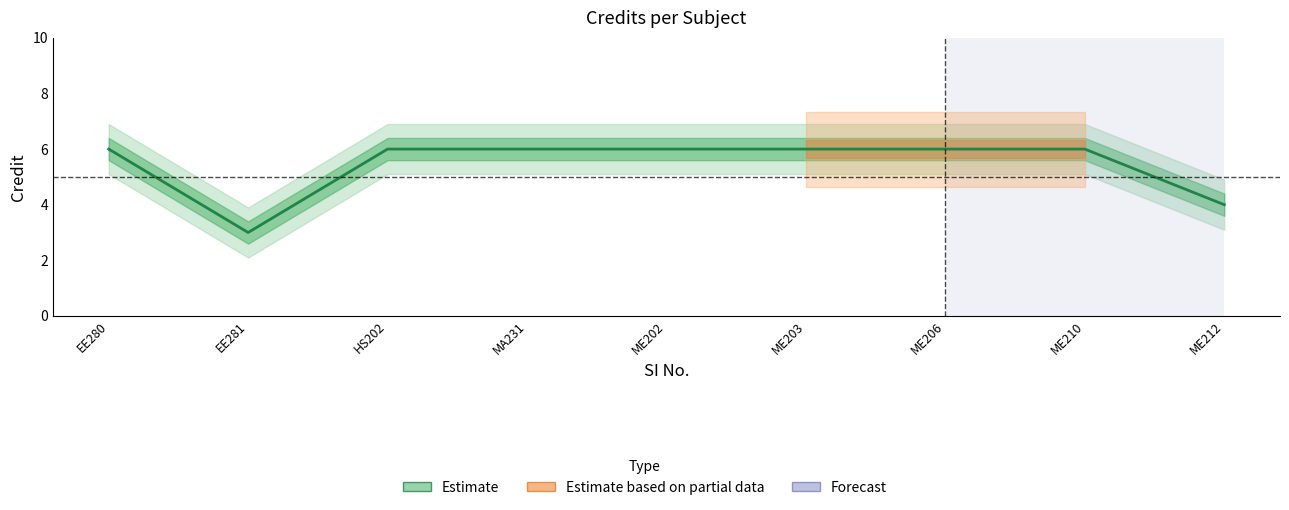

What is the greatest value displayed?

6